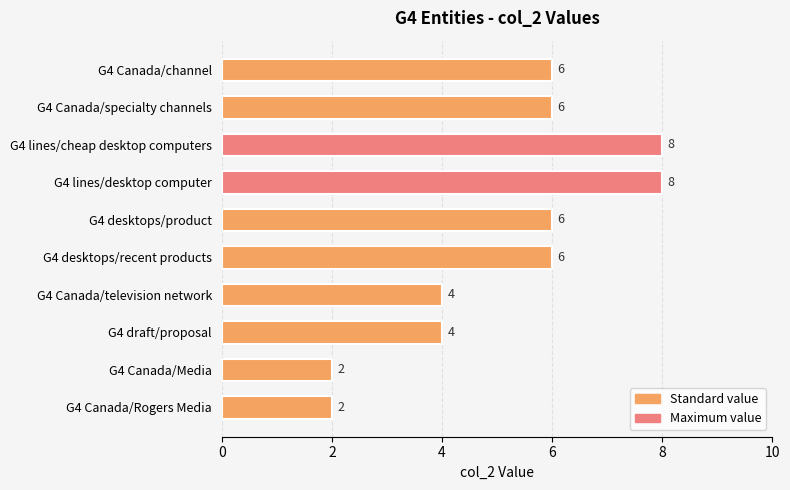

Reading bottom to top, what are all the values shown in this chart?

2	2	4	4	6	6	8	8	6	6